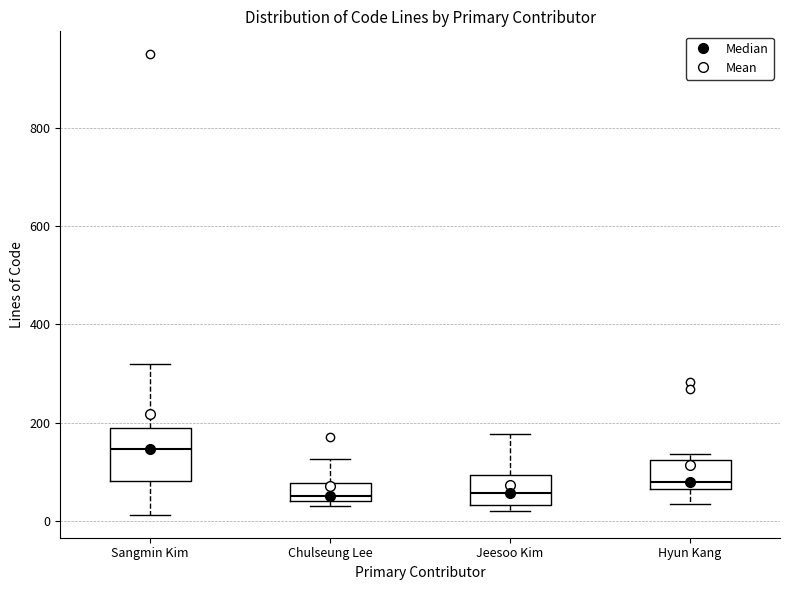

Which box has the highest median line?

Sangmin Kim